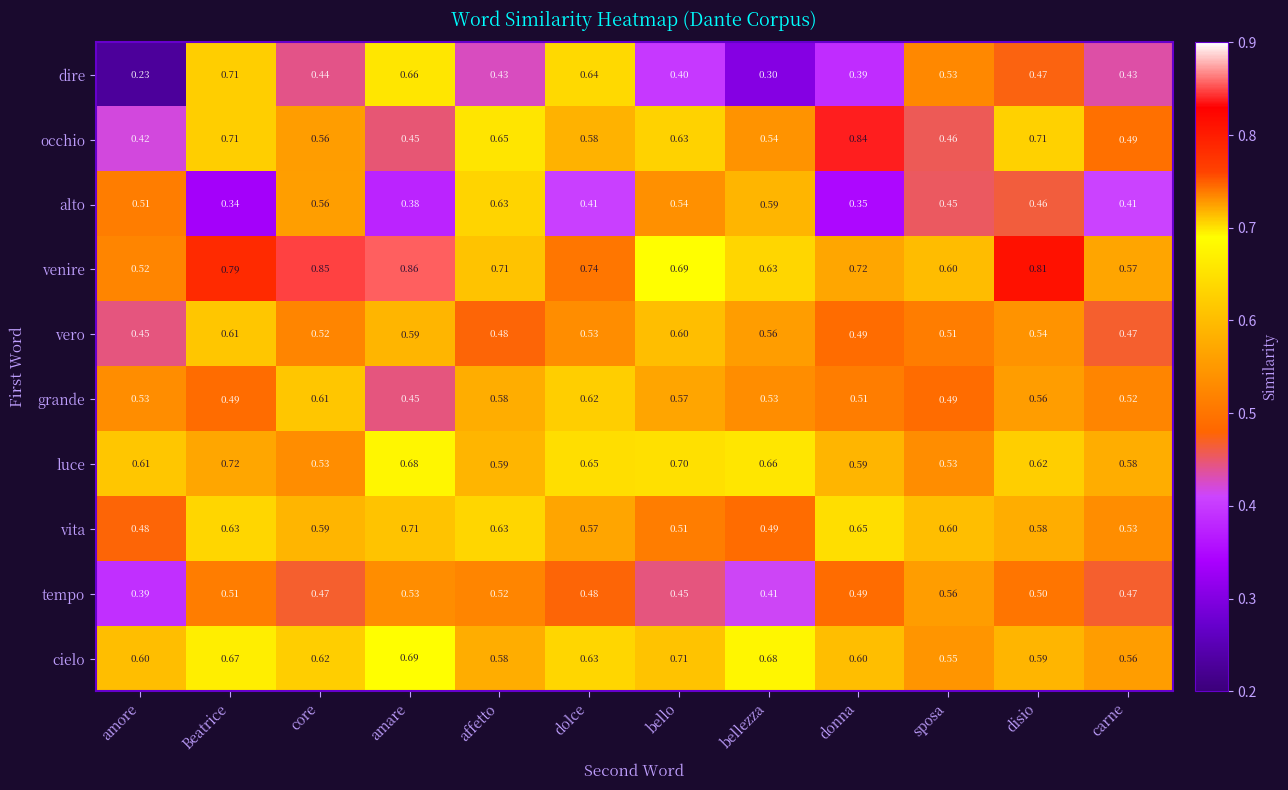

Which label corresponds to the largest value in the chart?

amare